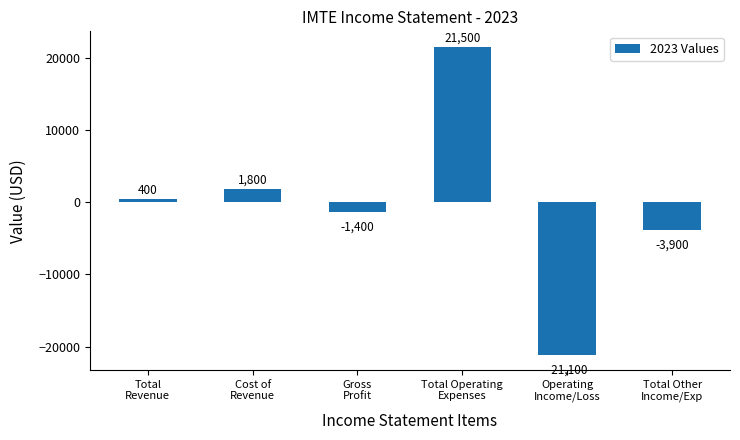

Reading left to right, extract all data points from this chart.

400	1800	-1400	21500	-21100	-3900